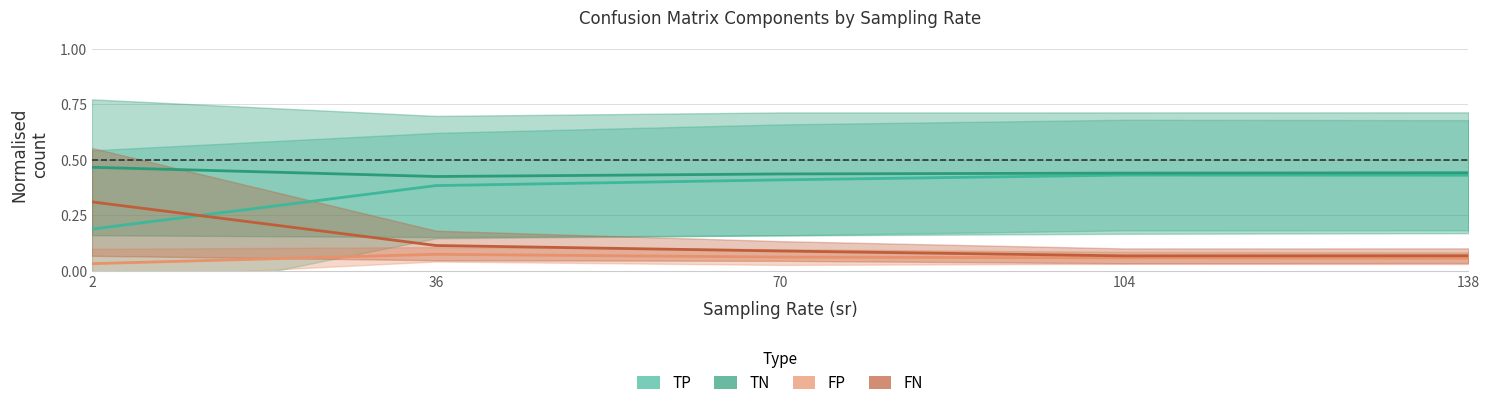

At which category does TP reach its first local peak?

104